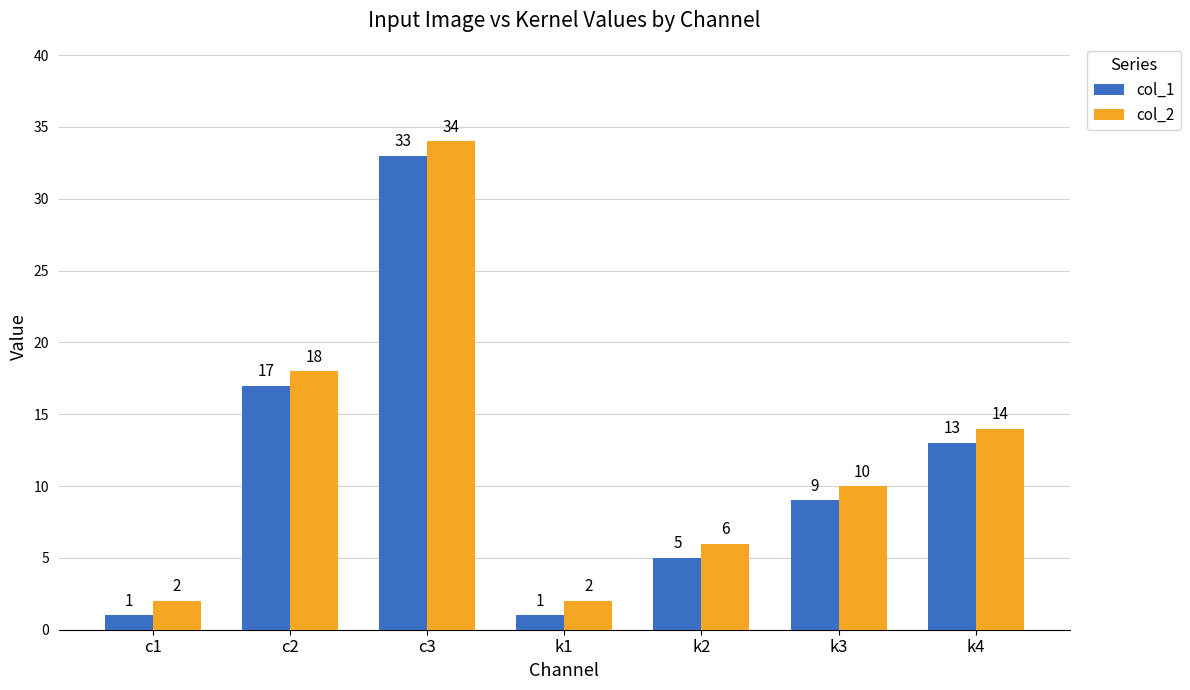

What is the label of the 6th bar from the left?

k3